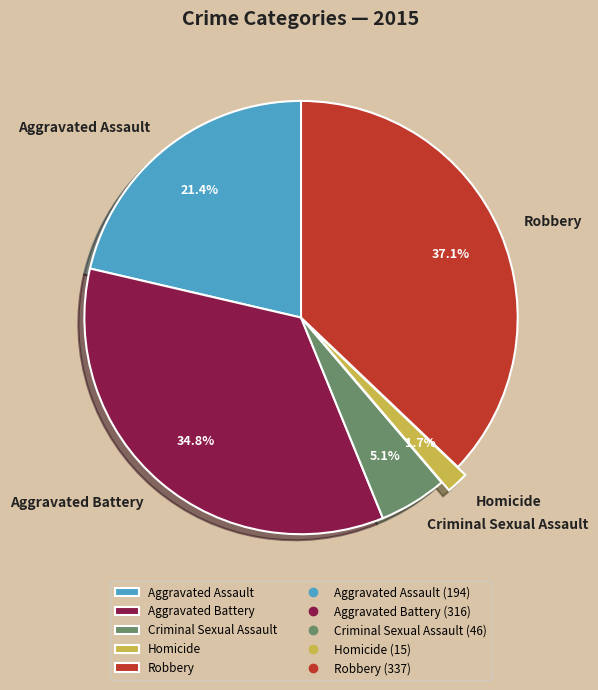

Does any single category account for the majority?

No